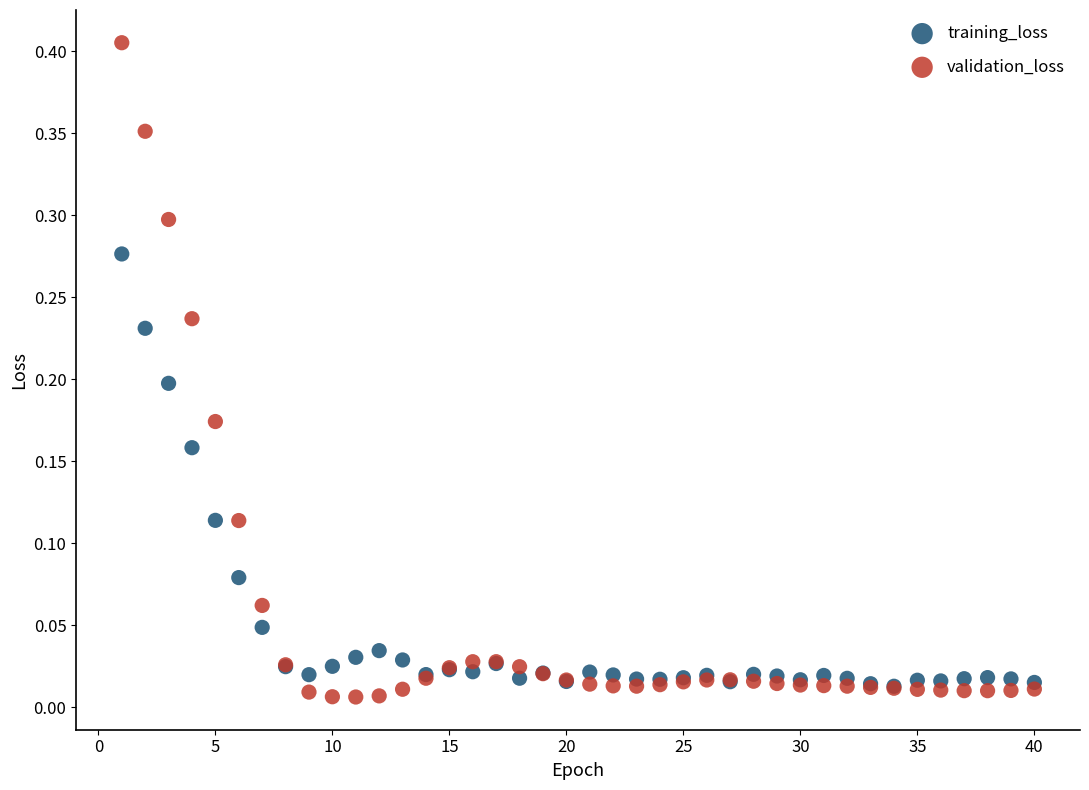

Which series contains the lowest Y value?

validation_loss